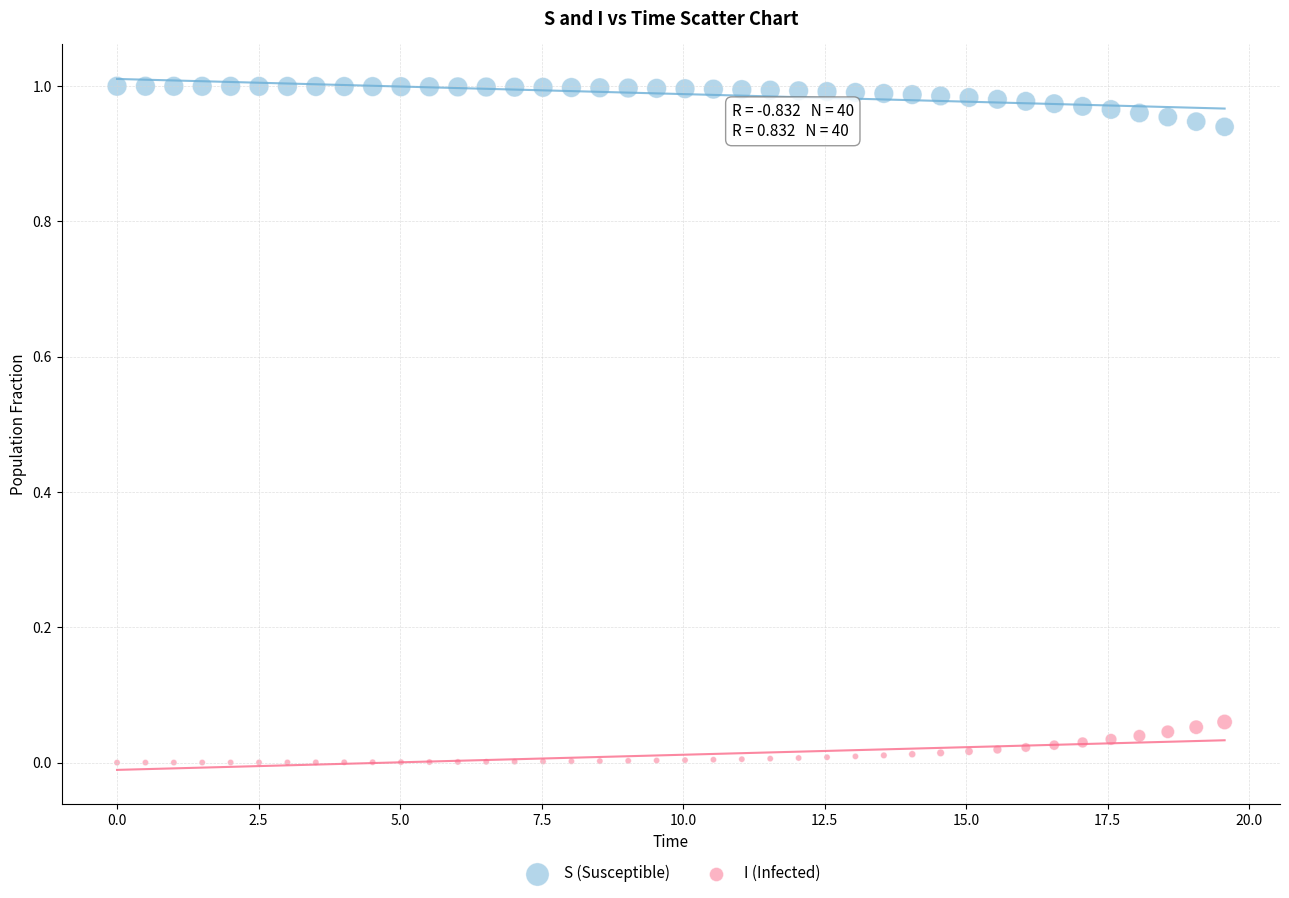

Which series reaches the maximum Y coordinate?

S (Susceptible)